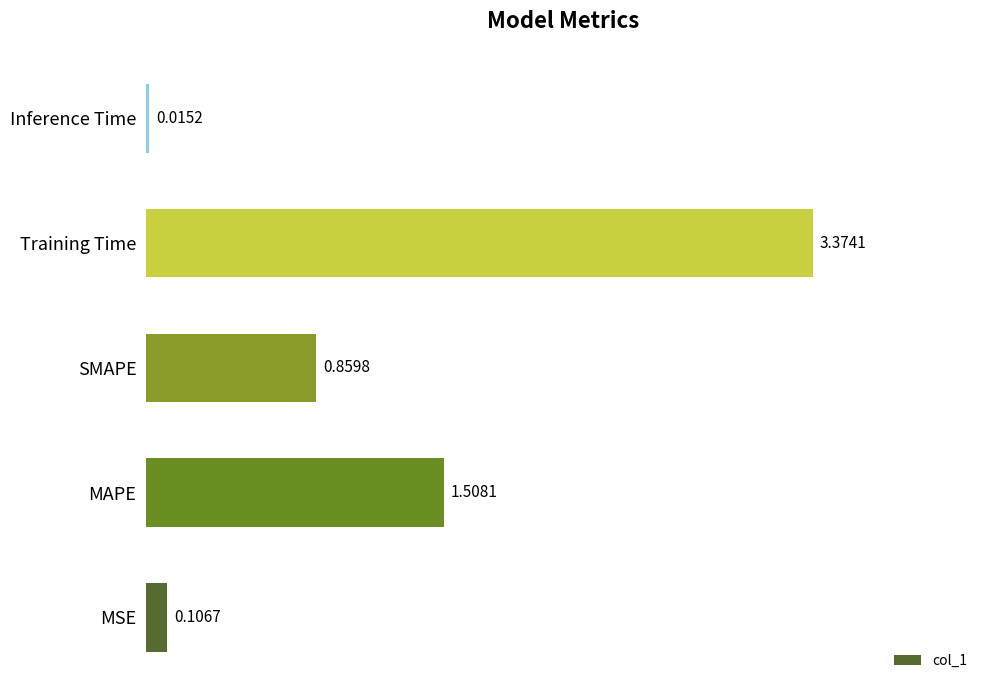

What is the average value?

1.2